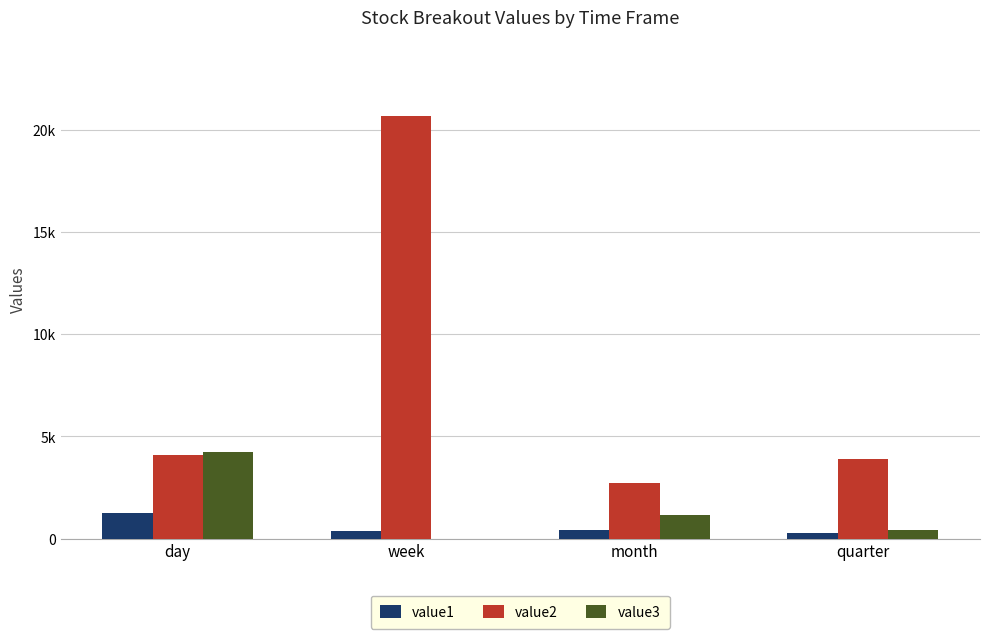

Which series has the widest spread of values?

value2